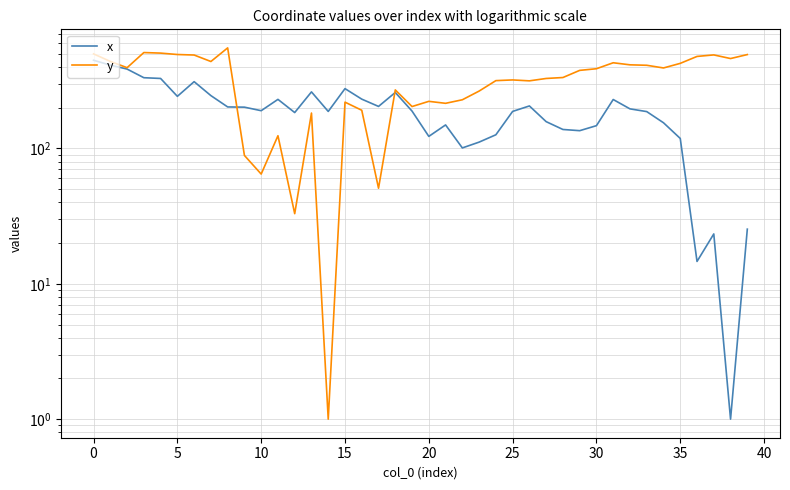

How many categories are shown in the chart?

40